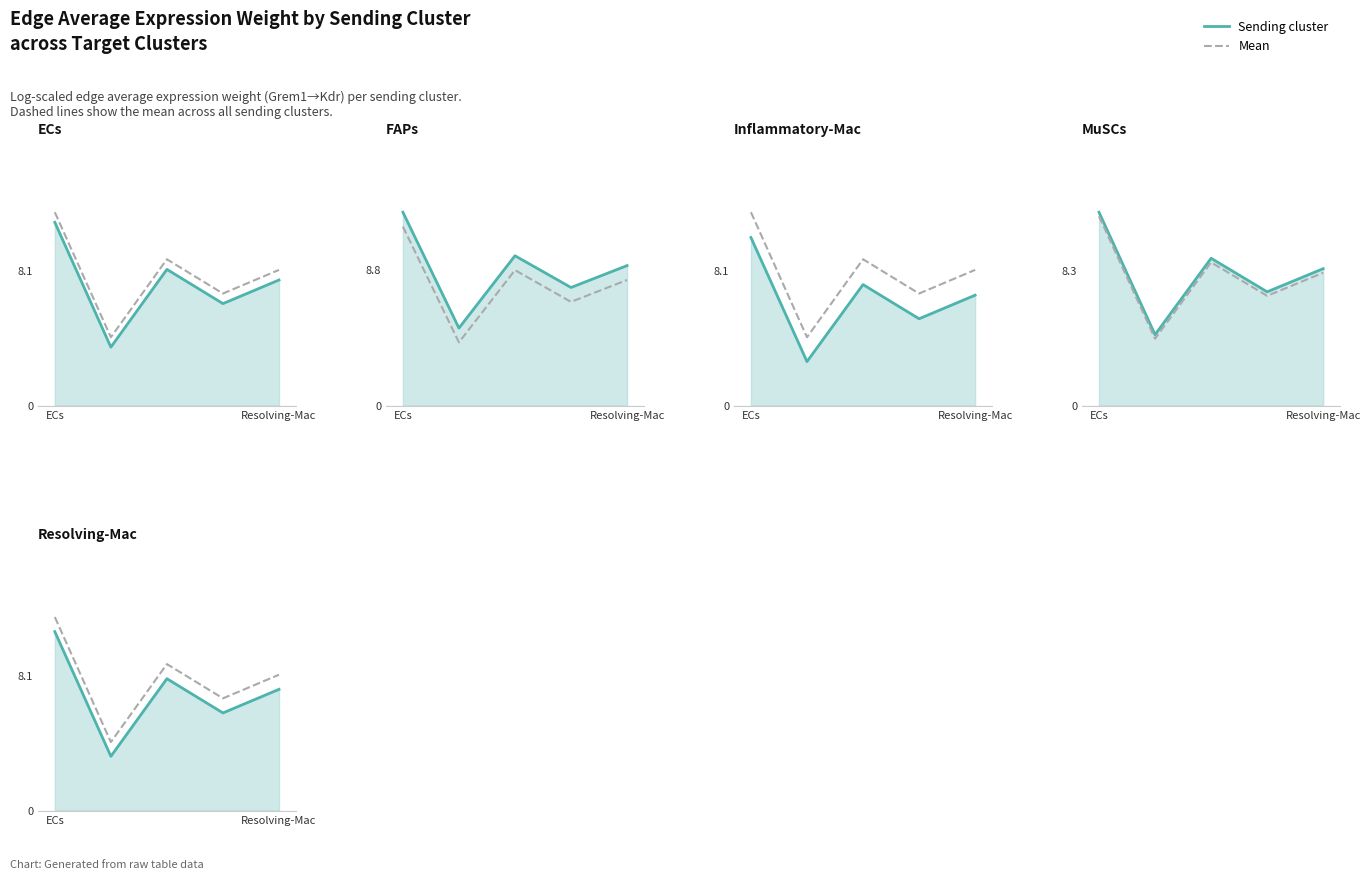

What is the difference between the second highest and minimum values in the Mean series?

4.7